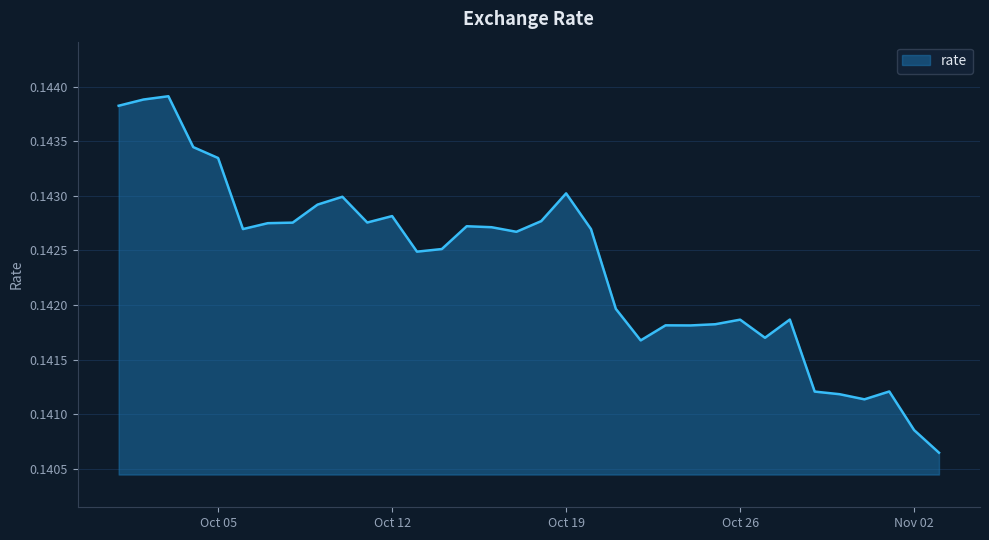

Does the chart display data point markers on the line(s)?

No